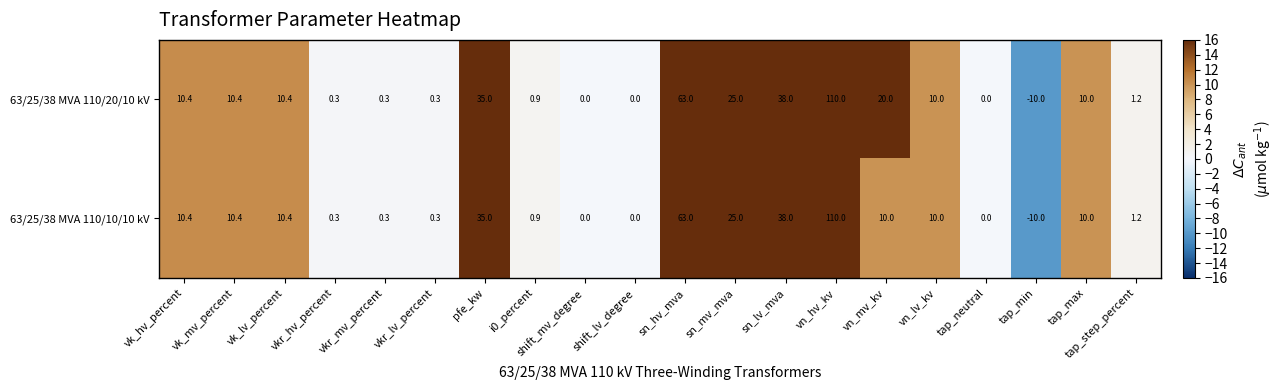

Which series has the largest total across all categories?

63/25/38 MVA 110/20/10 kV